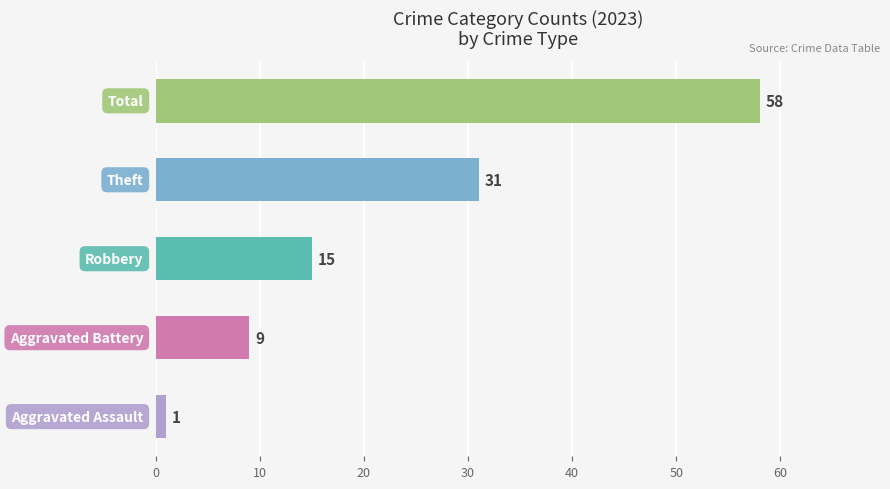

Count the values in the range 9 to 31.

3